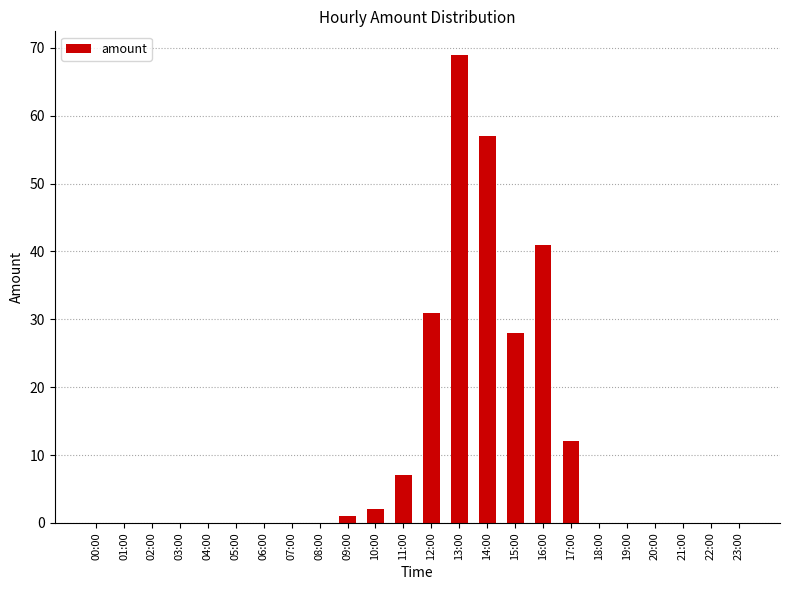

What value does the data have at 13:00, to the nearest 5?

70